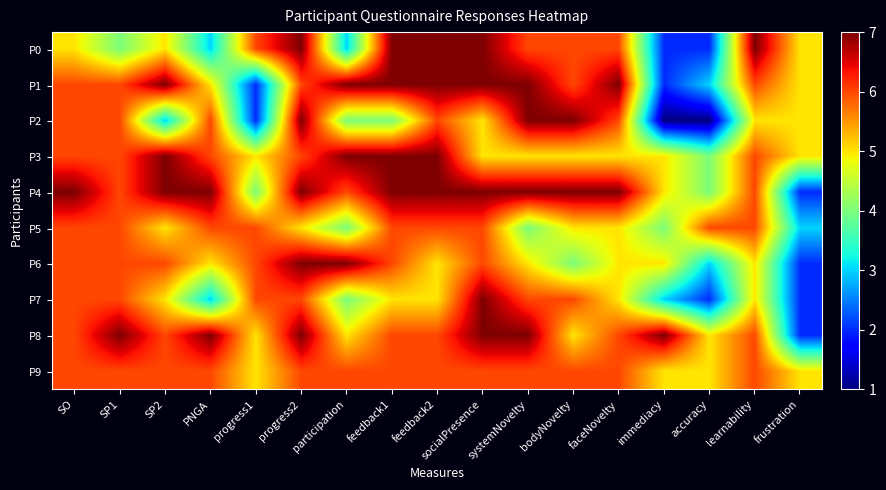

Count the number of categories in the chart.

17